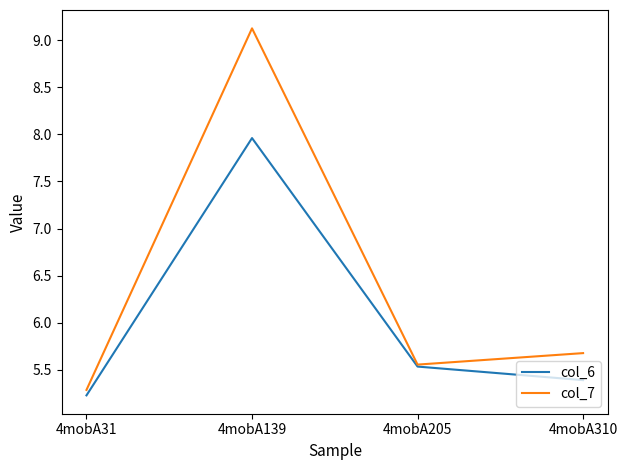

Which category has the lowest value in the col_7 series?

4mobA31